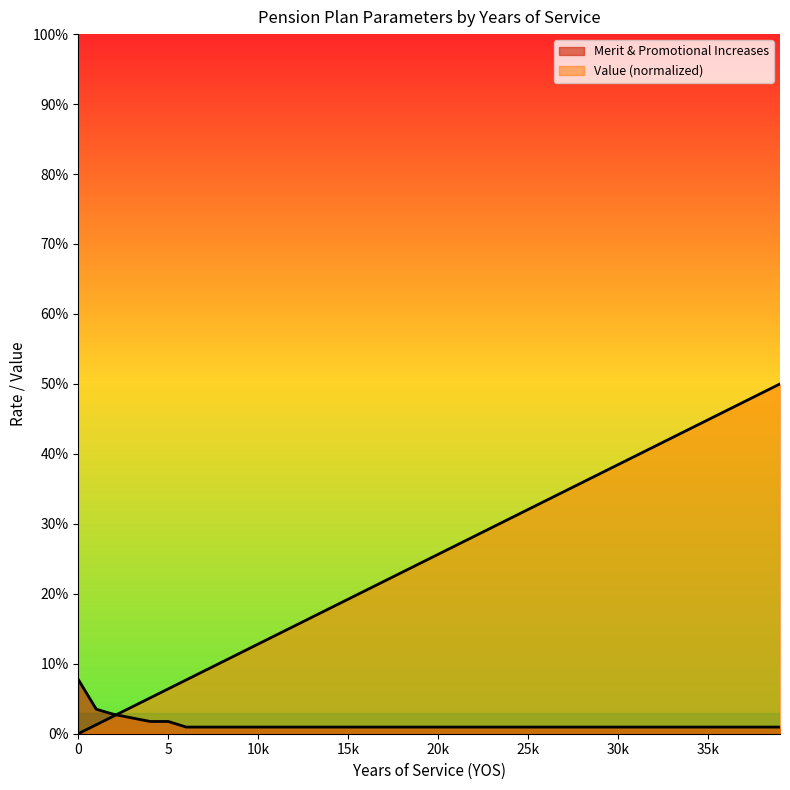

Does the chart display data point markers on the line(s)?

No